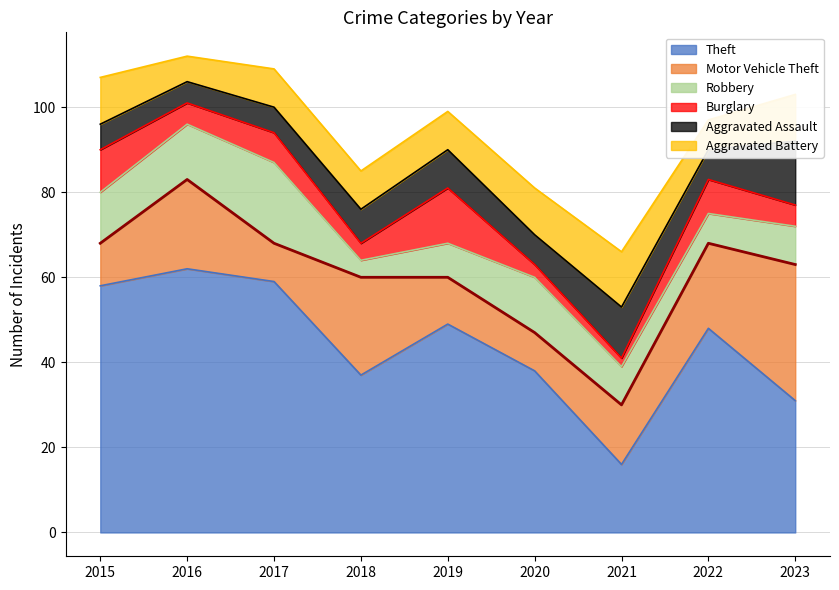

Which series has the largest range (max minus min)?

Theft